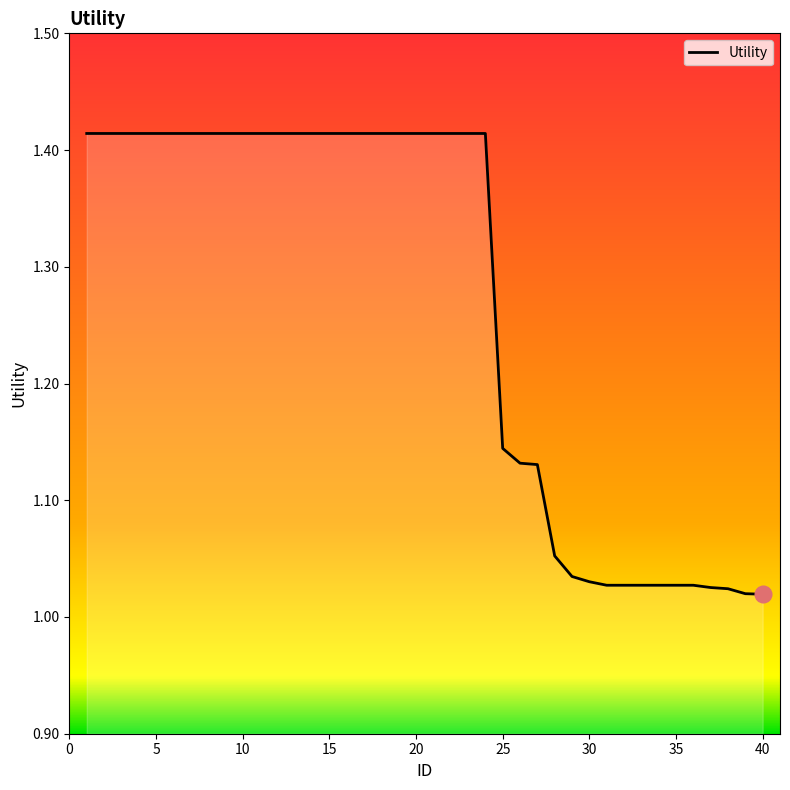

Reading left to right, extract all data points from this chart.

1=1.4	2=1.4	3=1.4	4=1.4	5=1.4	6=1.4	7=1.4	8=1.4	9=1.4	10=1.4	11=1.4	12=1.4	13=1.4	14=1.4	15=1.4	16=1.4	17=1.4	18=1.4	19=1.4	20=1.4	21=1.4	22=1.4	23=1.4	24=1.4	25=1.1	26=1.1	27=1.1	28=1.1	29=1.0	30=1.0	31=1.0	32=1.0	33=1.0	34=1.0	35=1.0	36=1.0	37=1.0	38=1.0	39=1.0	40=1.0